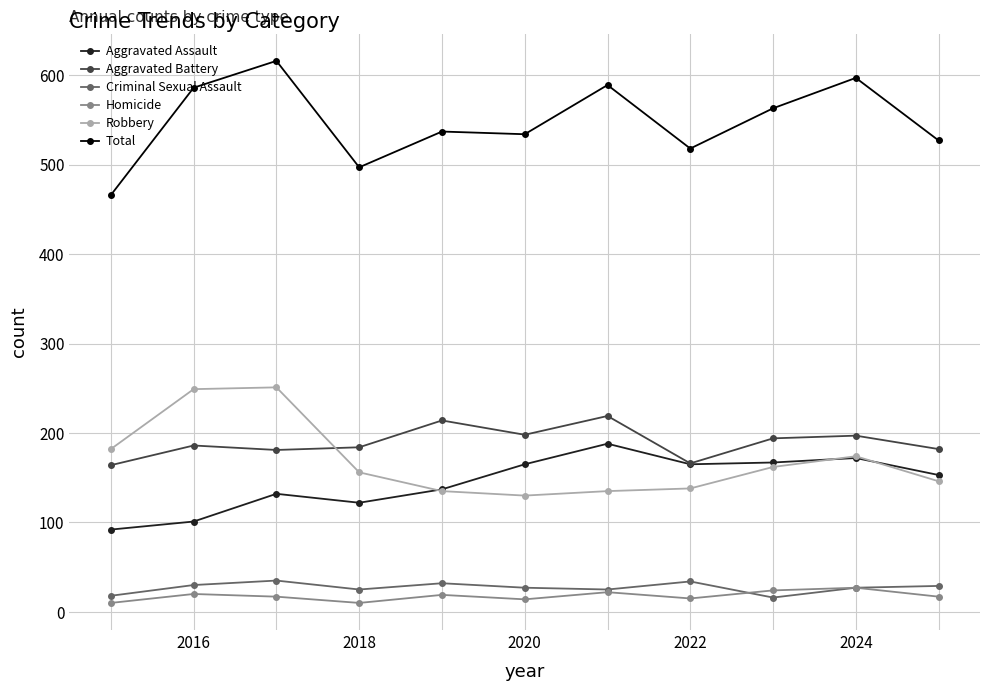

True or false: Total and Robbery intersect in this chart.

False